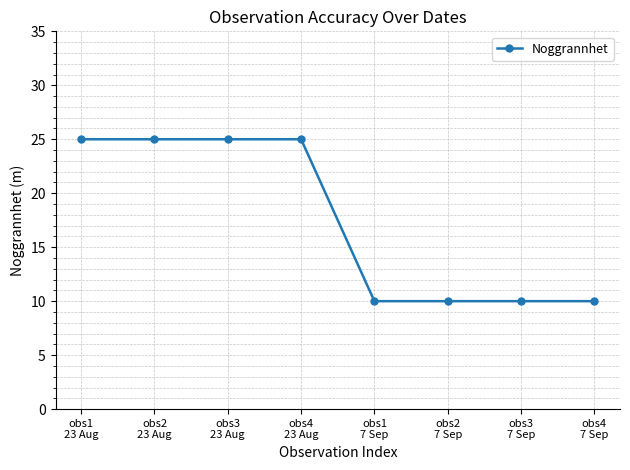

How many data points does each series have?

8